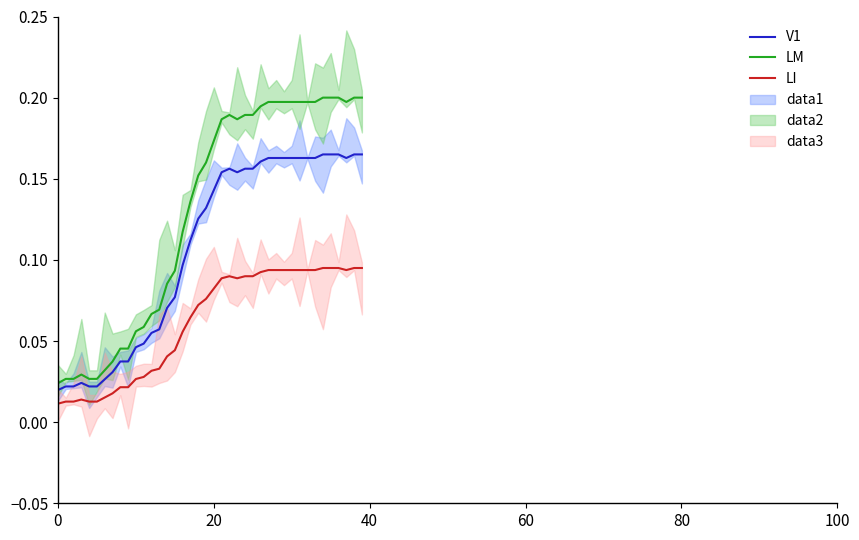

True or false: LI and LM cross at least once.

False